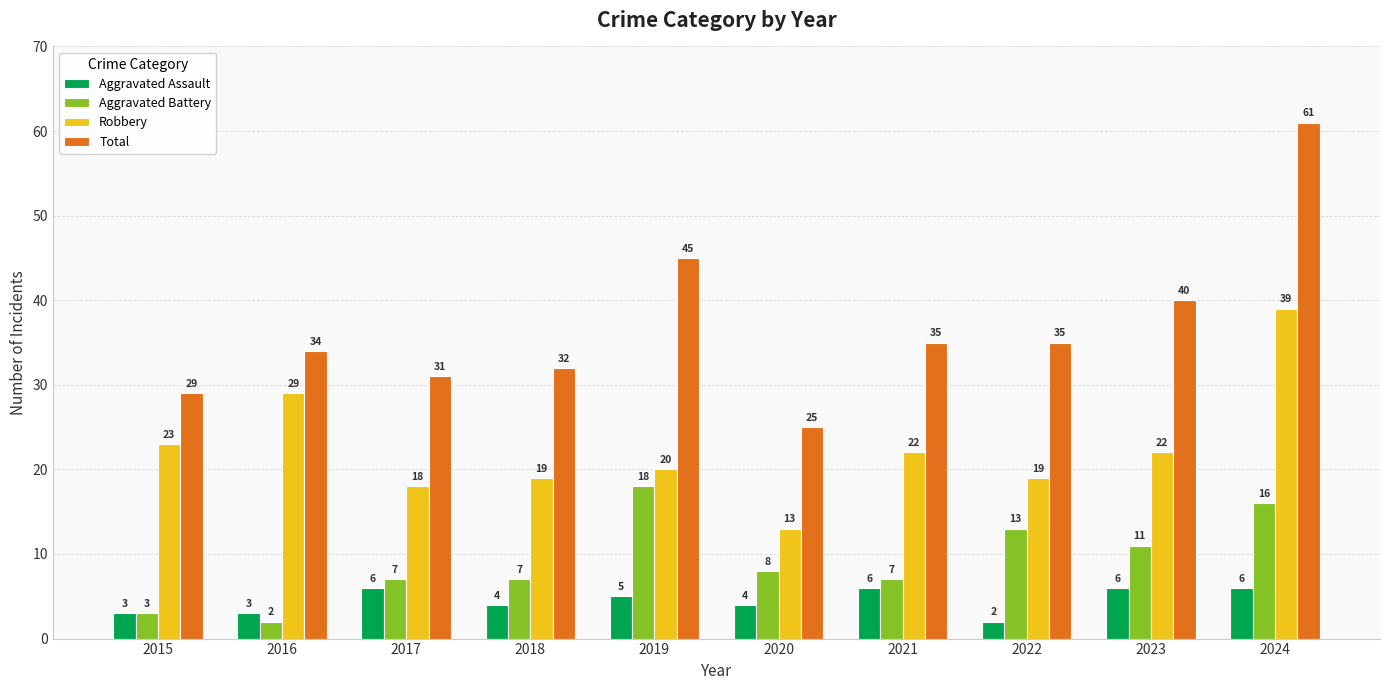

At which label does Aggravated Battery reach its peak?

2019